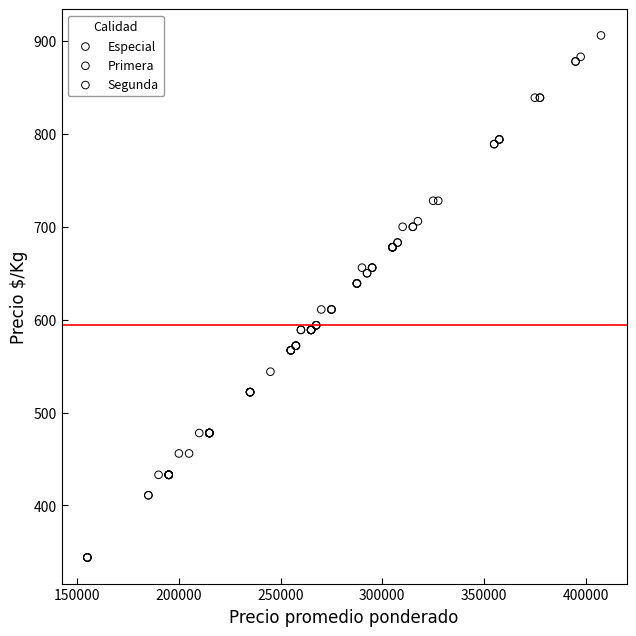

Which series reaches the maximum Y coordinate?

Especial